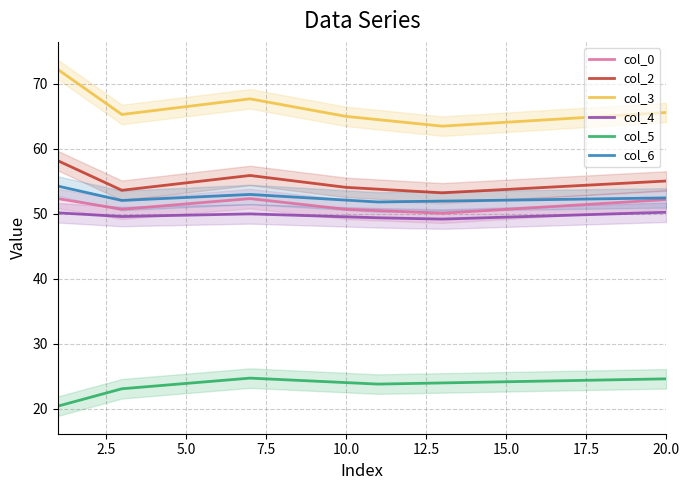

What is the label of the 17th point from the right?

7.5